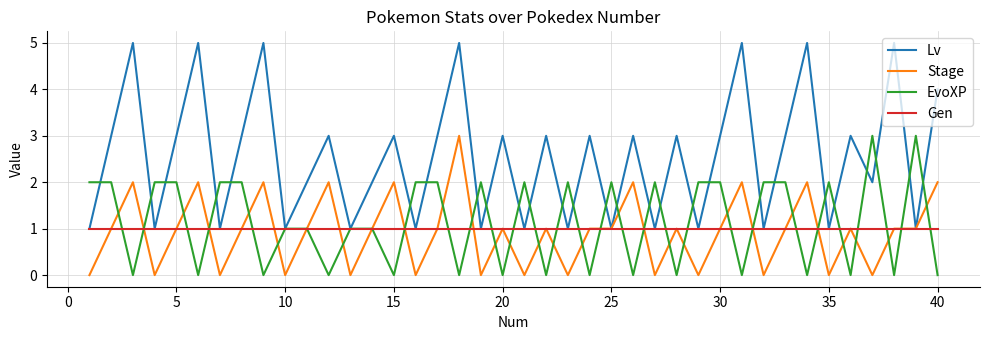

What are all the series names shown in the legend?

Lv, Stage, EvoXP, Gen